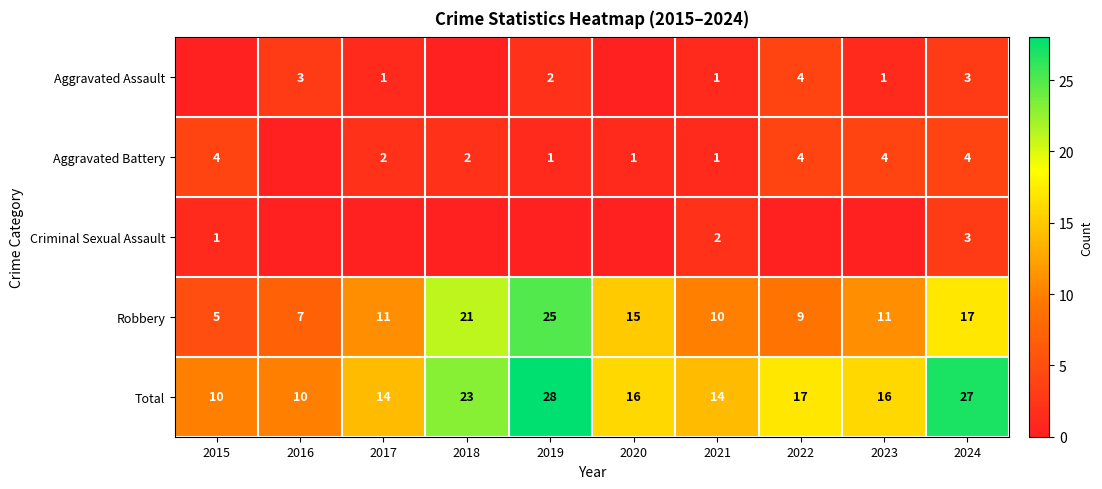

What is the spread (max minus min) of values at 2024?

24